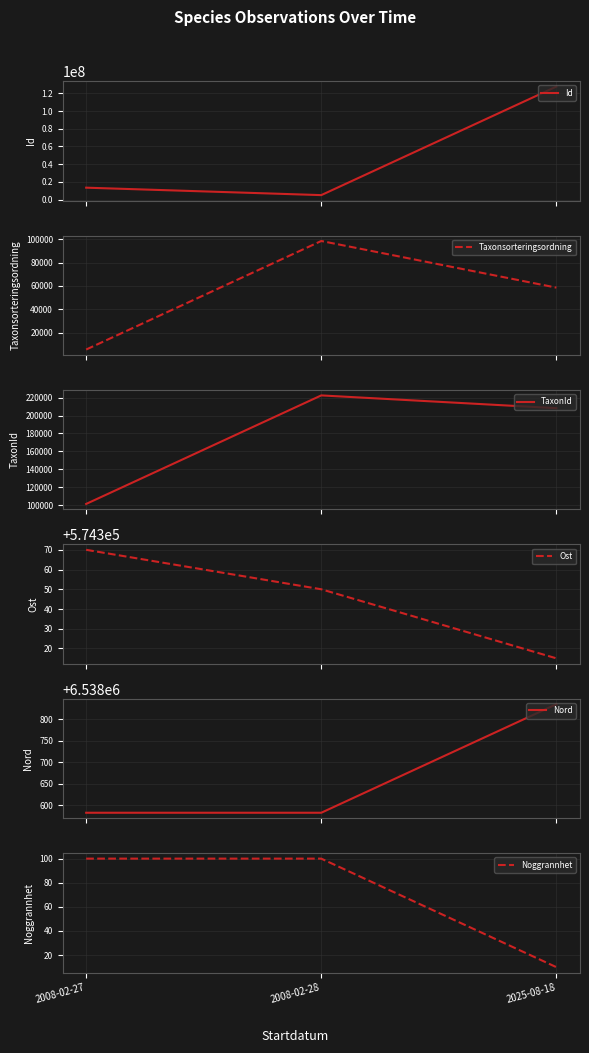

Rank the series by their maximum value, from highest to lowest.

Id, Nord, Ost, TaxonId, Taxonsorteringsordning, Noggrannhet